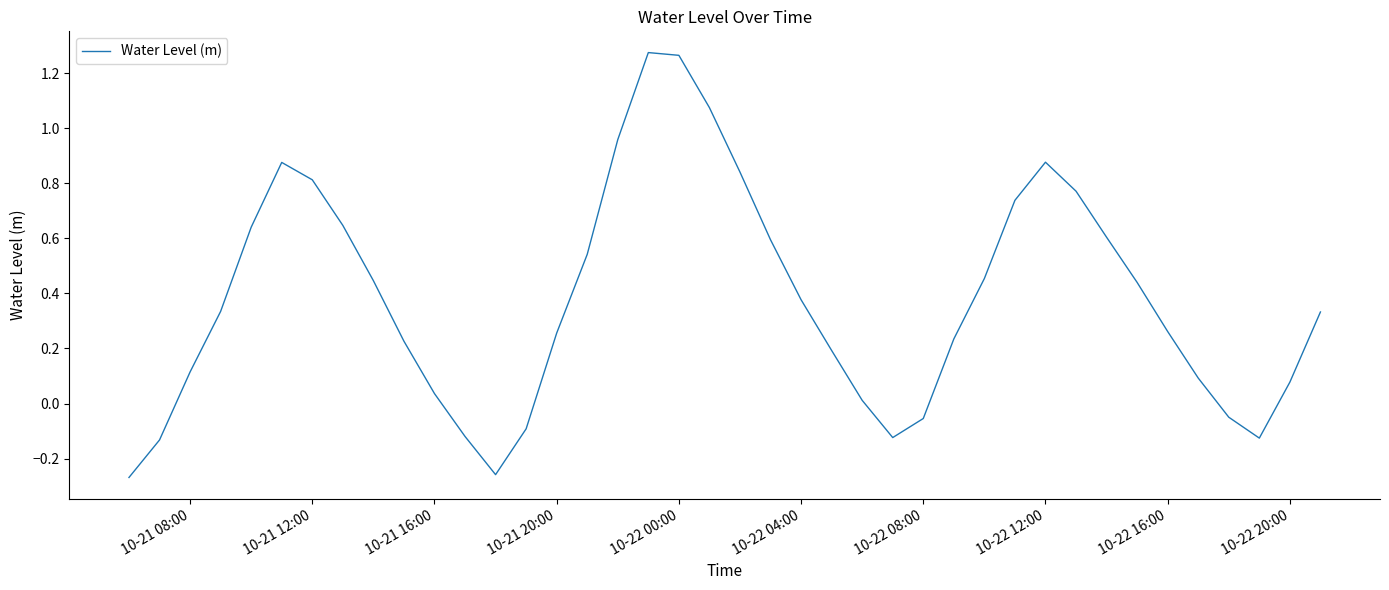

What is the difference between the maximum and minimum values?

1.5